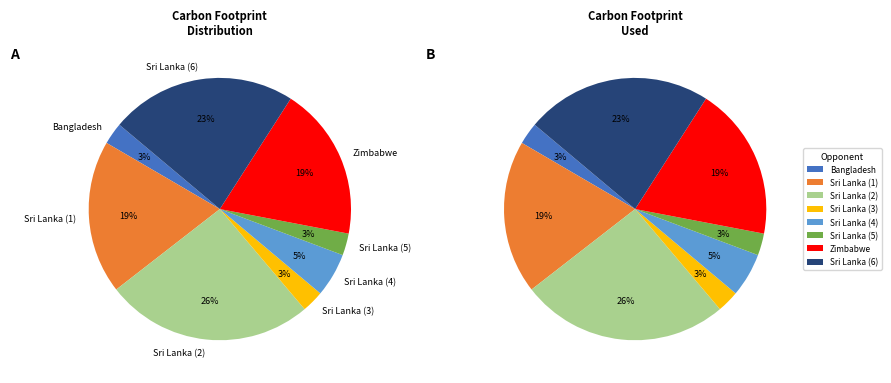

To the nearest percent, what portion does Sri Lanka (5) represent?

3%